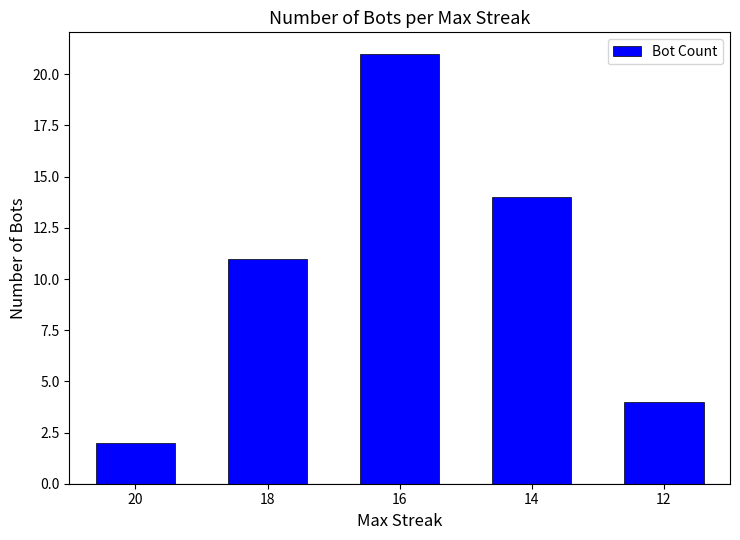

List the labels in order of value, smallest first.

20, 12, 18, 14, 16